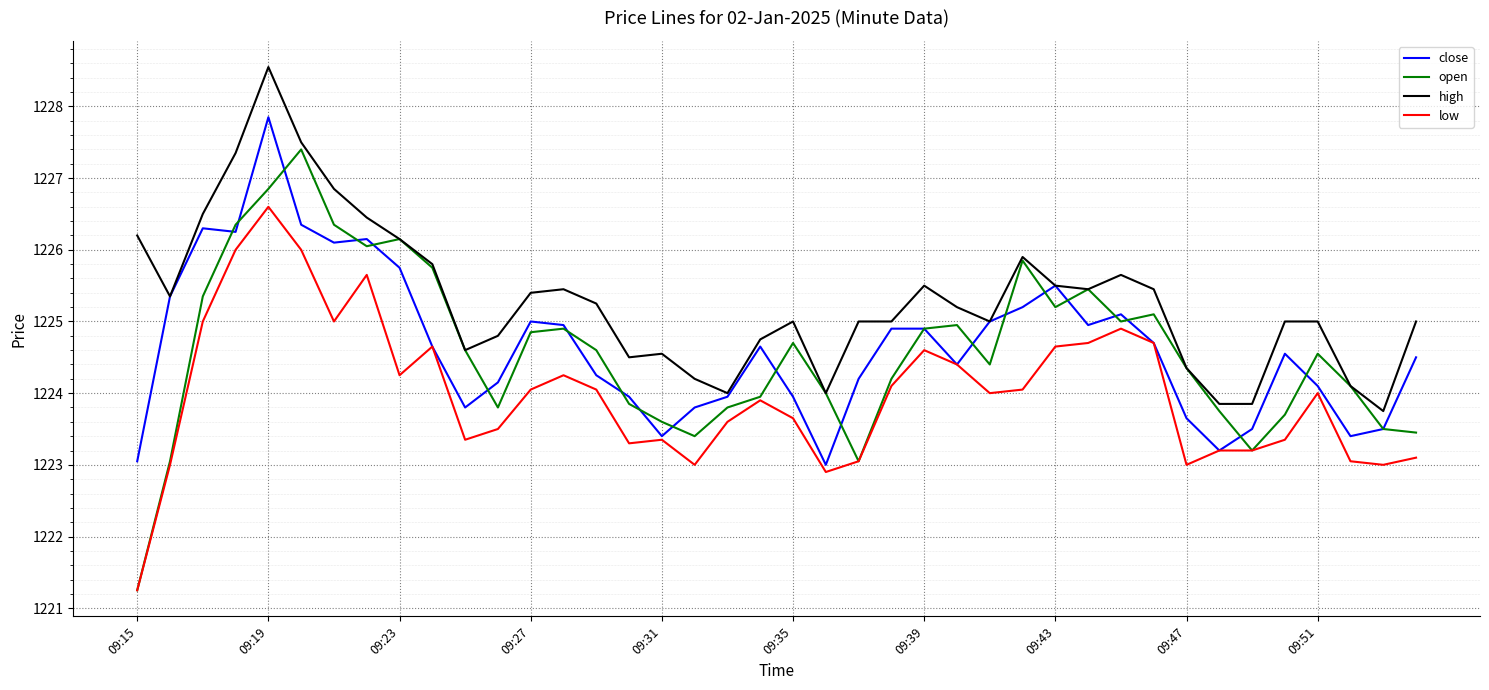

What are all the series names shown in the legend?

close, open, high, low